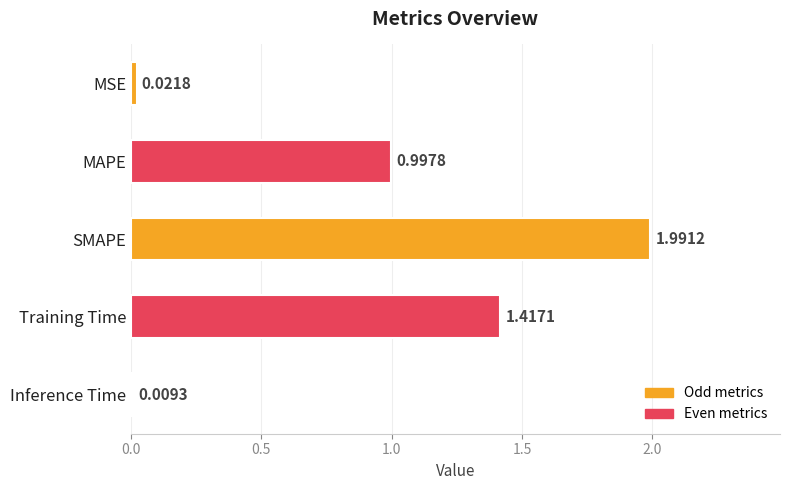

Which has a higher value, Training Time or MAPE?

Training Time